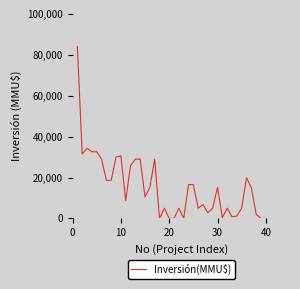

What is the maximum value shown in the chart?

84122